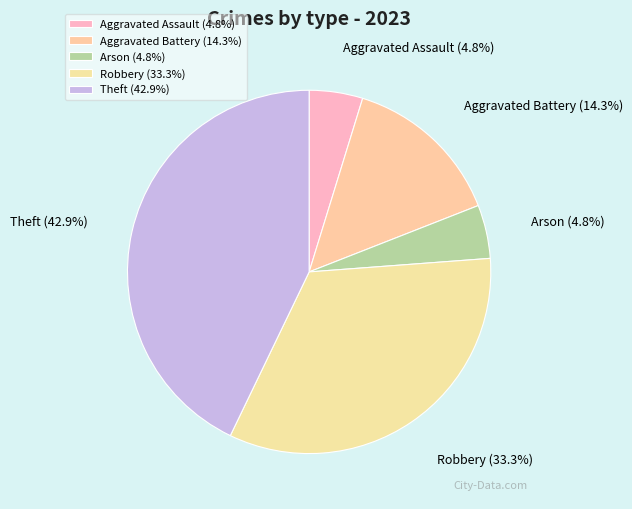

Does any single category account for the majority?

No